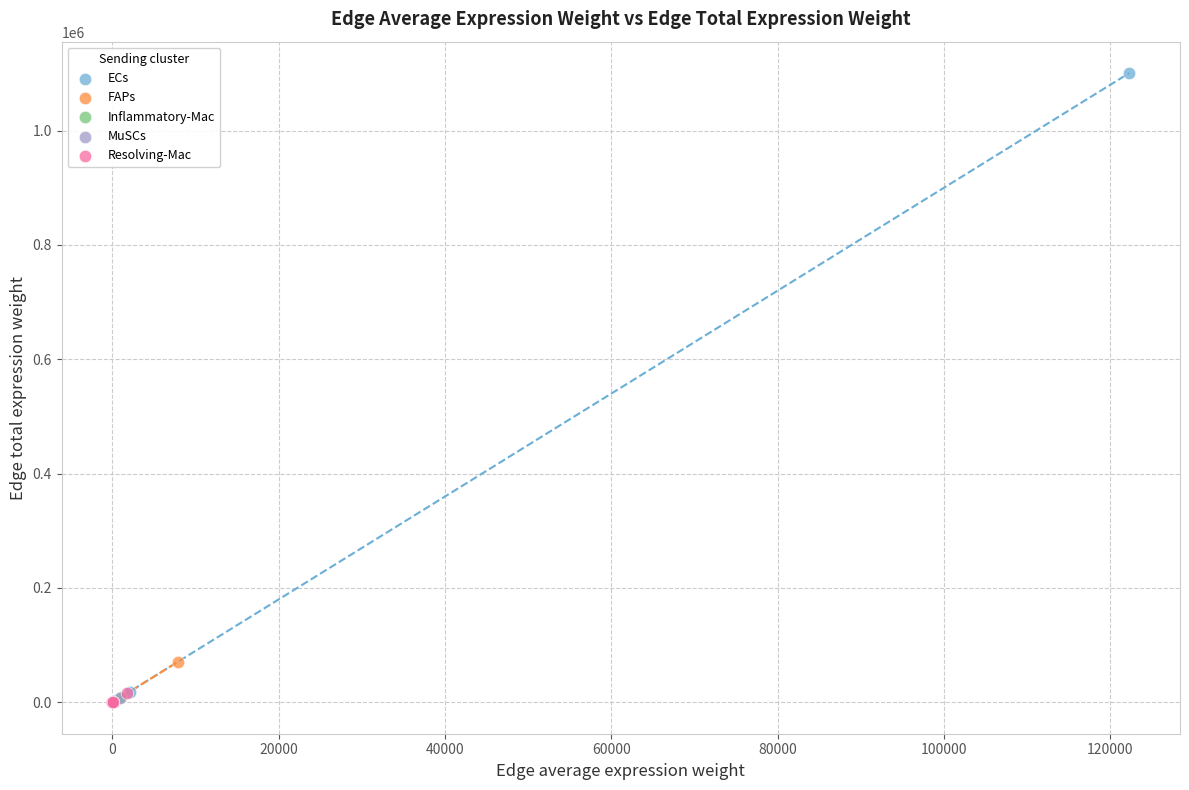

Which series contains the highest Y value?

ECs